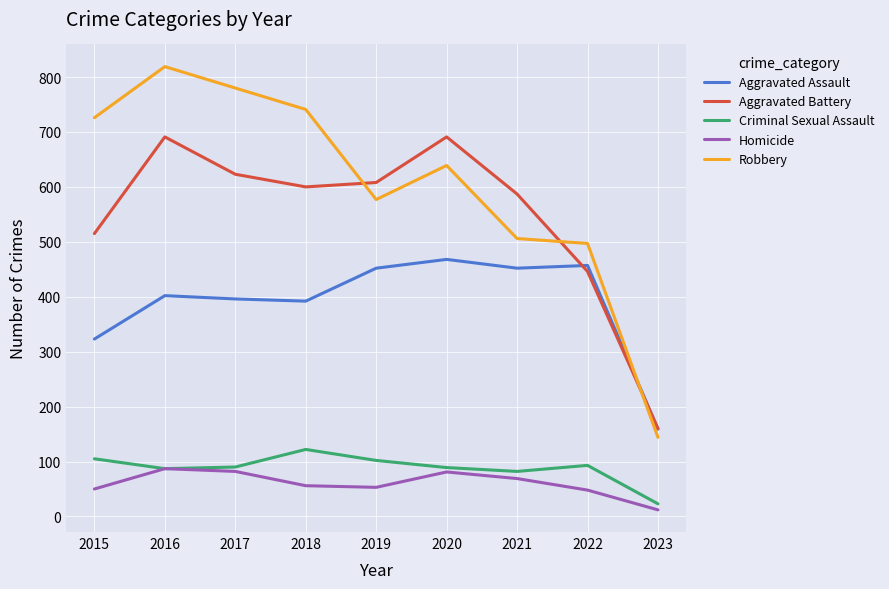

True or false: Aggravated Battery and Criminal Sexual Assault cross at least once.

False